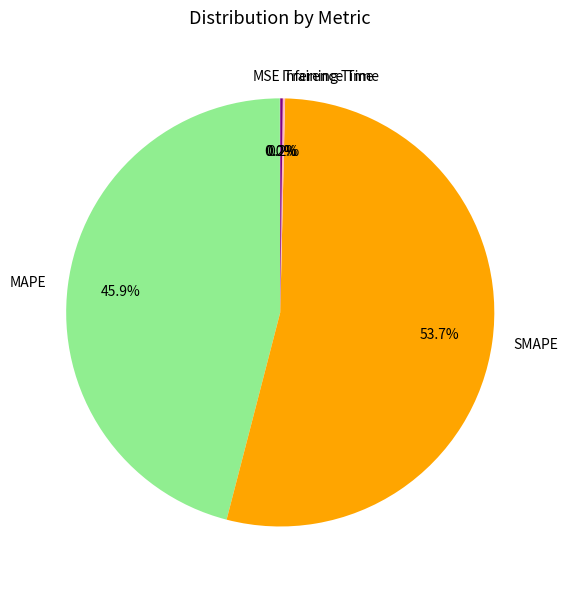

Approximately how many times larger is the value at MAPE compared to SMAPE?

0.9